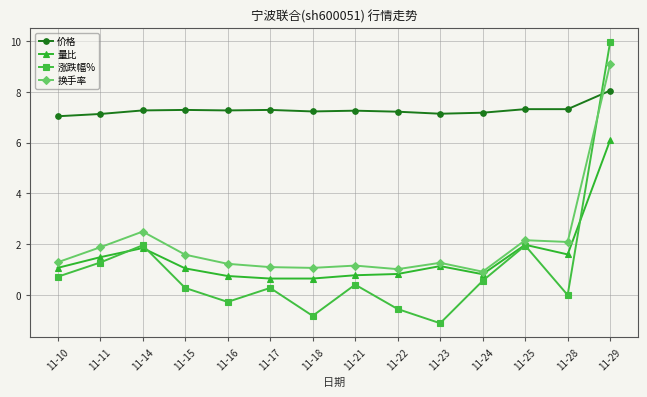

Is it true that 换手率 equals 0.9 at 11-24?

True